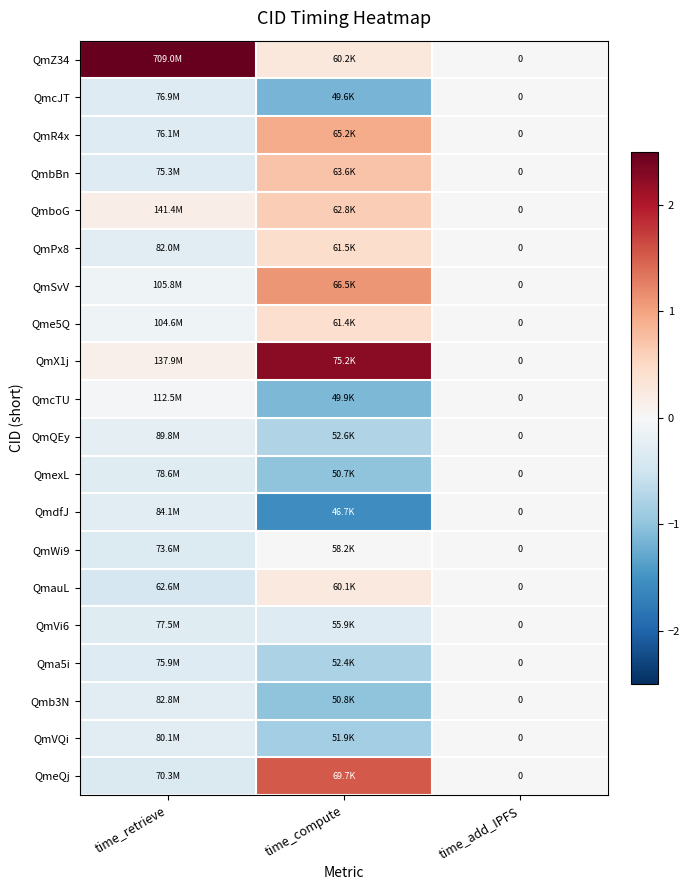

True or false: QmR4x has a value of -0.5 at time_retrieve.

False